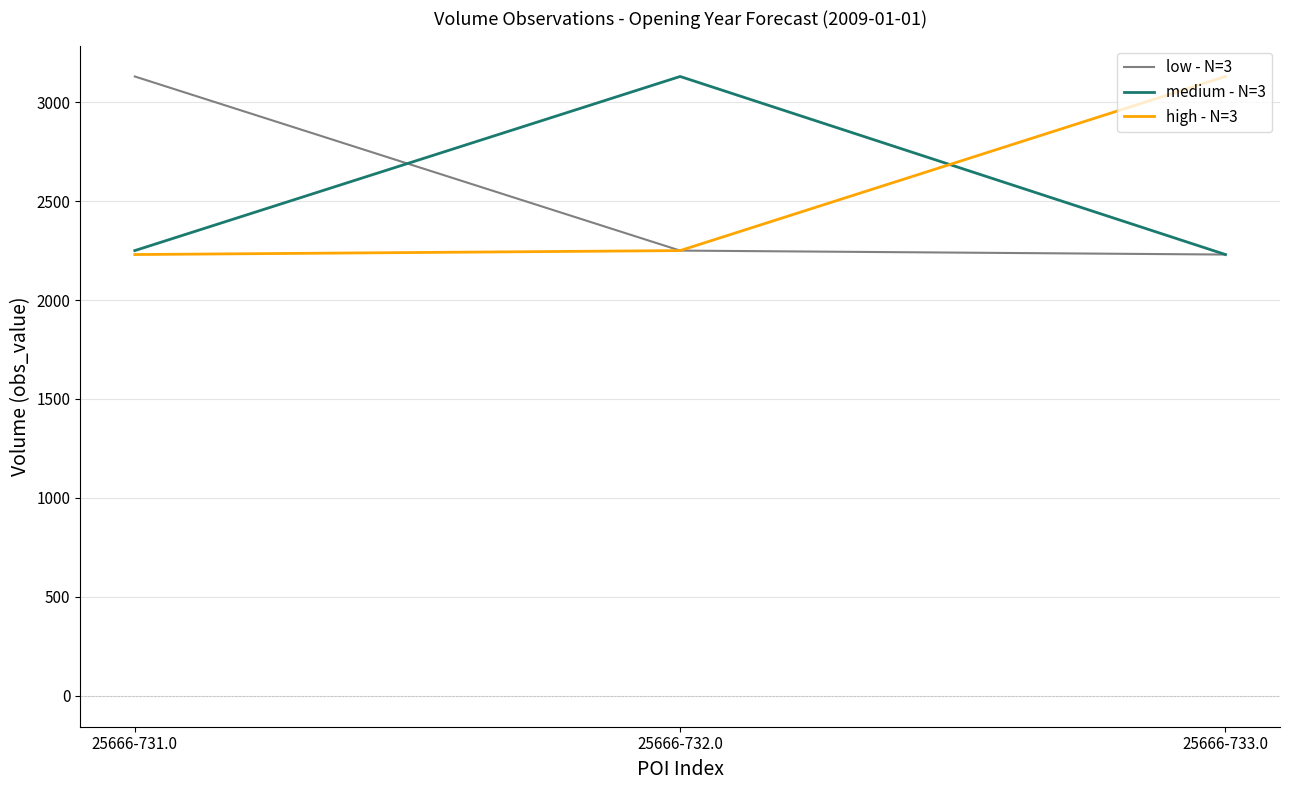

Reading right to left, transcribe all the data shown in this chart.

low - N=3: 25666-733.0=2230	25666-732.0=2250	25666-731.0=3130
medium - N=3: 25666-733.0=2230	25666-732.0=3130	25666-731.0=2250
high - N=3: 25666-733.0=3130	25666-732.0=2250	25666-731.0=2230